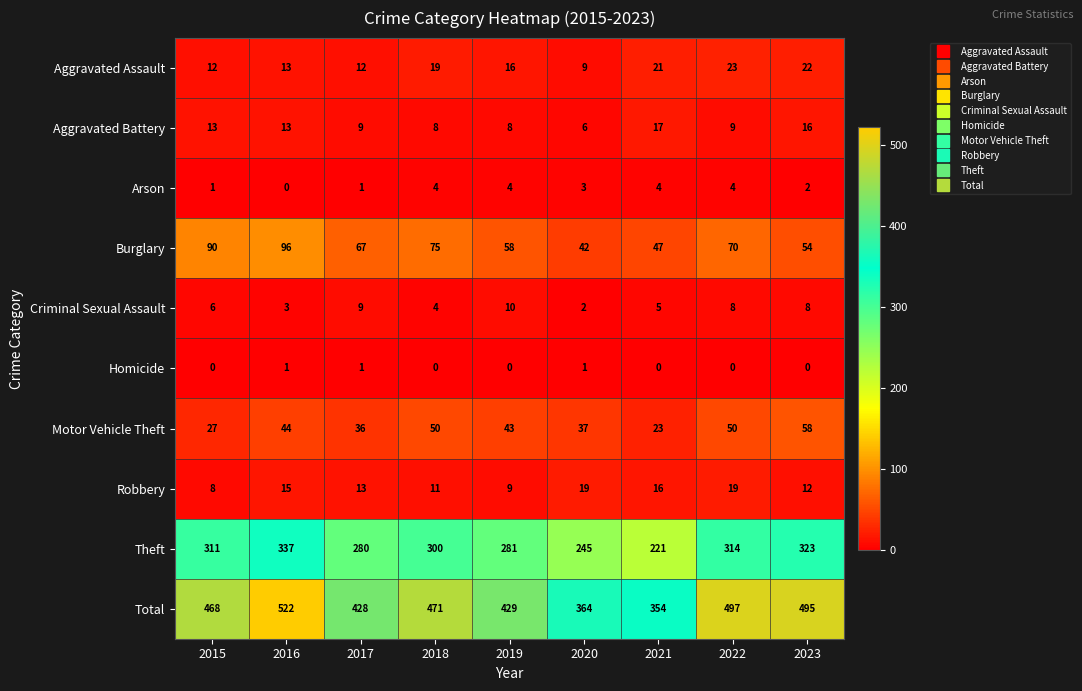

What is the difference between the second highest and minimum values in the Total series?

143